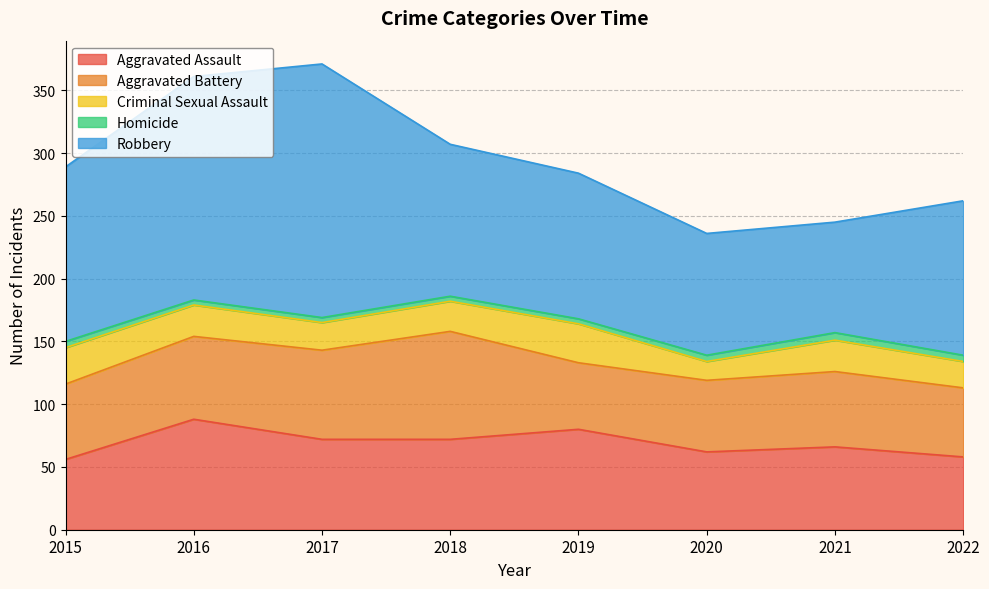

Count the number of data series in this chart.

5